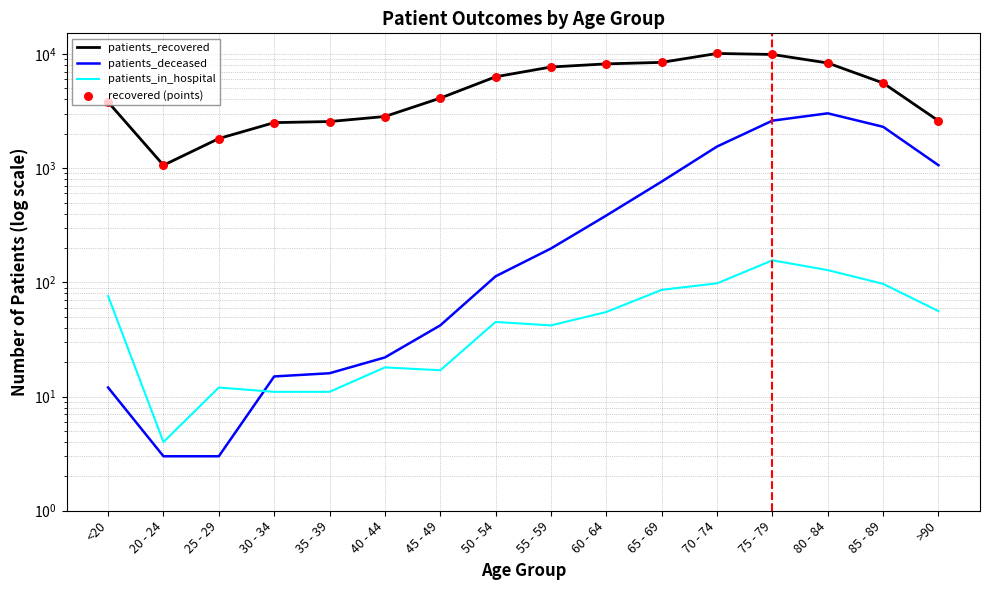

Which series reaches the maximum Y coordinate?

patients_recovered